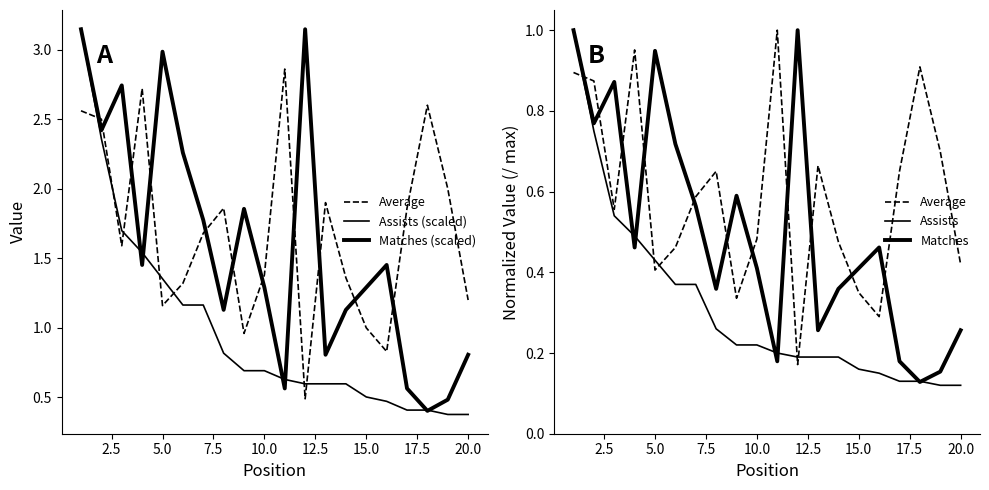

What is the sum of all Assists values?

6.2